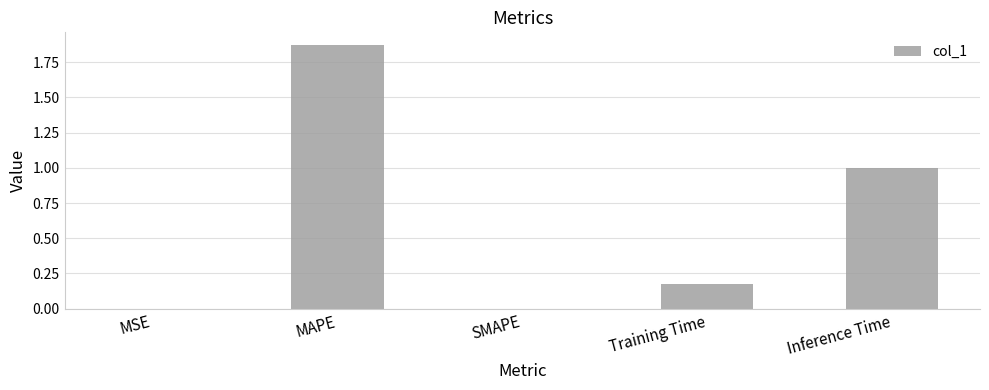

The value at SMAPE is -0.9. True or false?

False